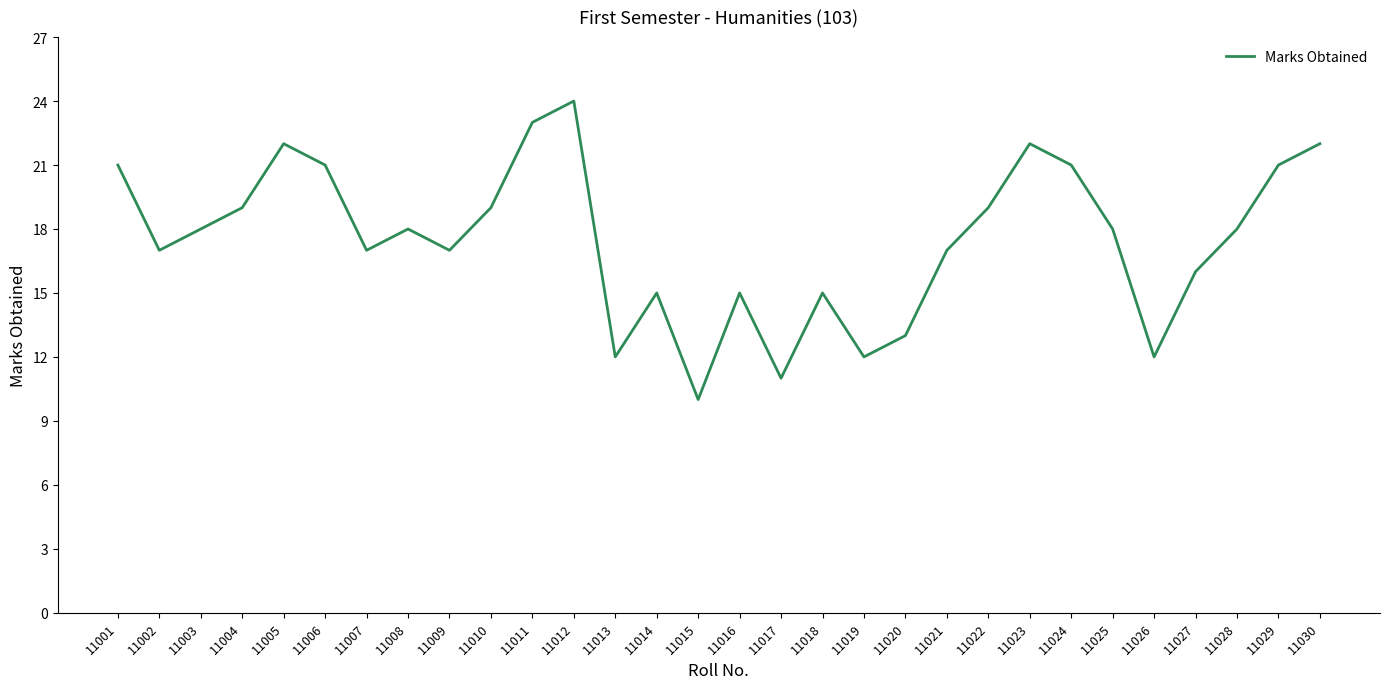

What is the sum of all values?

525